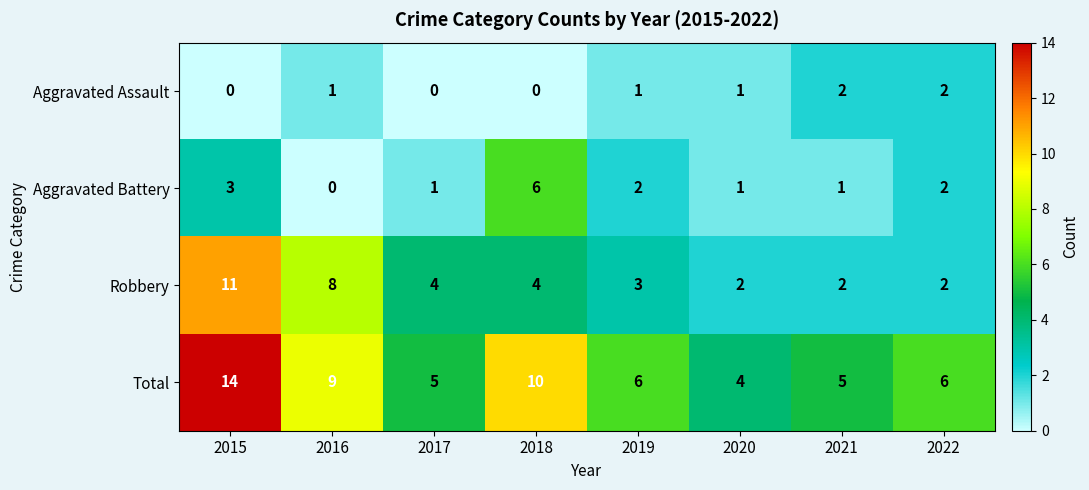

Count the Aggravated Assault values in the range 0 to 2.

8